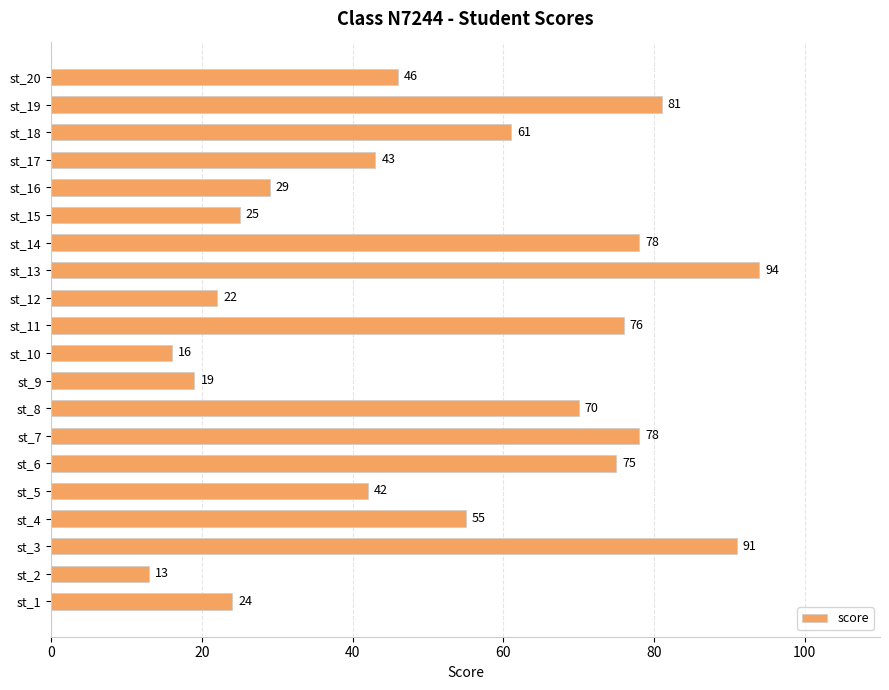

Approximately how many times larger is the value at st_15 compared to st_19?

0.3